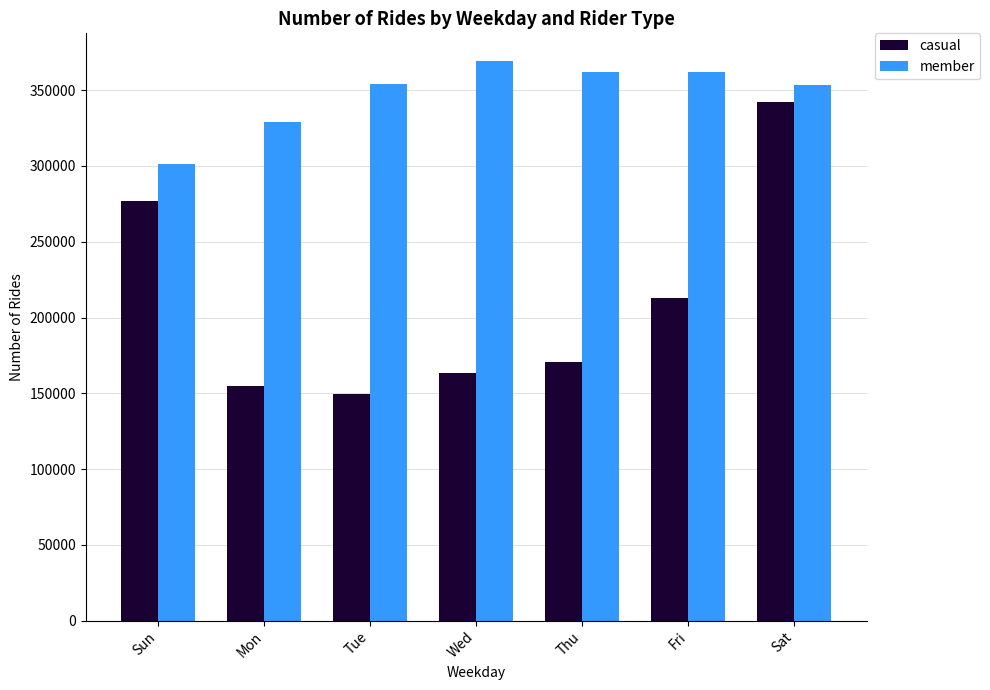

How many values in the casual series are below 170629?

3